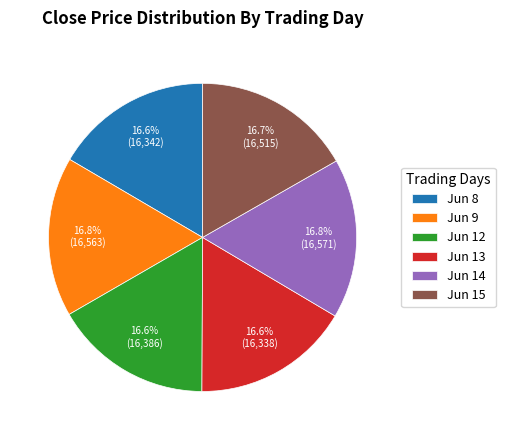

What is the ratio of the value at Jun 8 to the value at Jun 12?

1.0